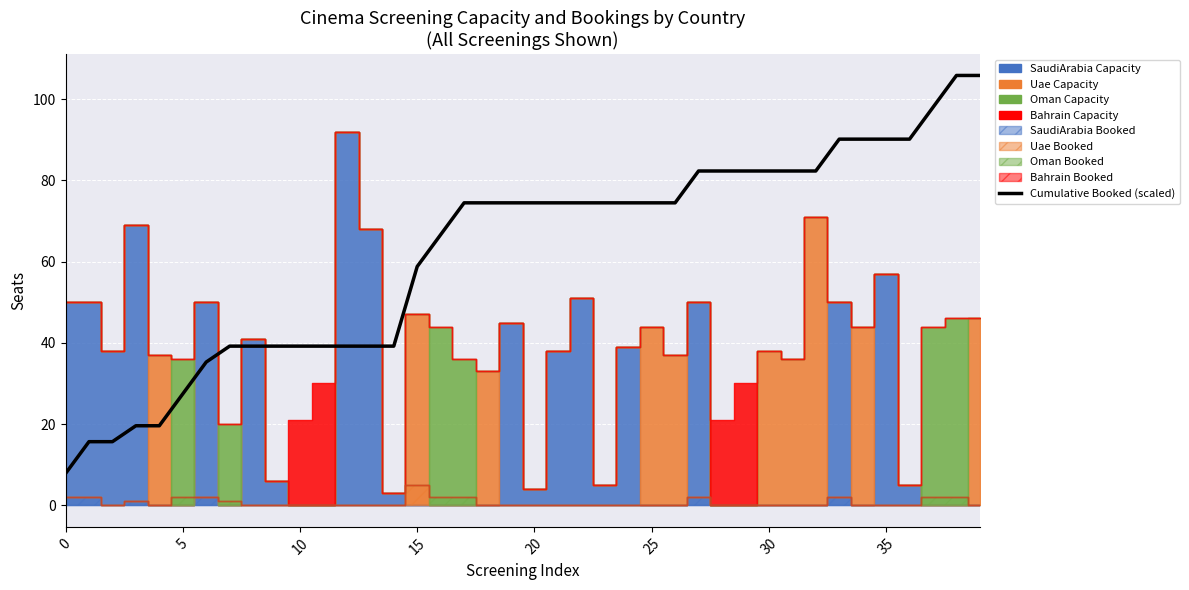

What is the sum of the values at 20 and 14?

113.6